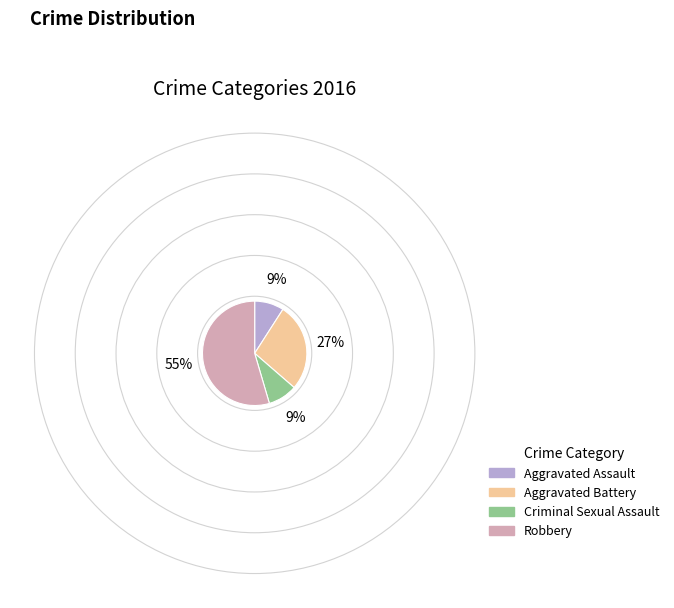

Combined, do Criminal Sexual Assault and Aggravated Battery account for over 50%?

No